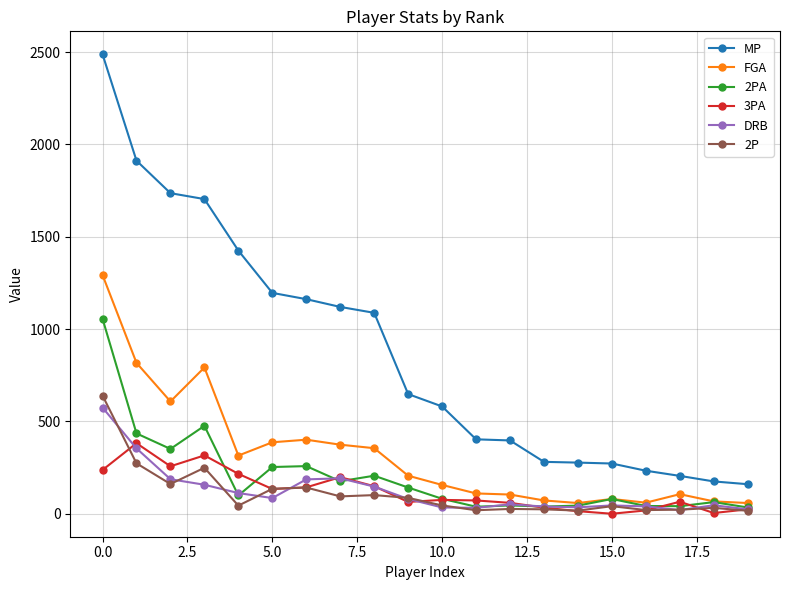

Rank the series by their maximum value, from highest to lowest.

MP, FGA, 2PA, 2P, DRB, 3PA